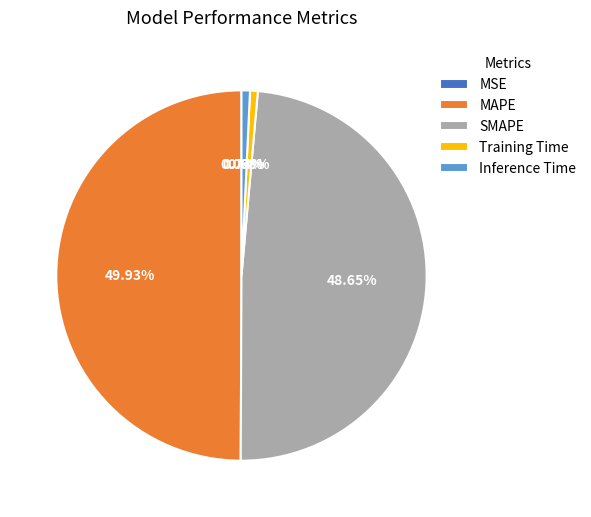

To the nearest percent, what is the combined percentage of Inference Time and MAPE?

51%